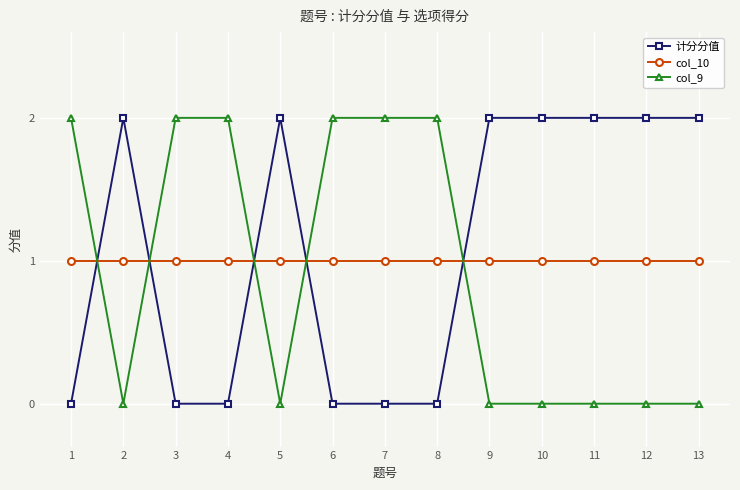

Is the value of col_9 at 7 greater than the value of 计分分值 at 8?

Yes